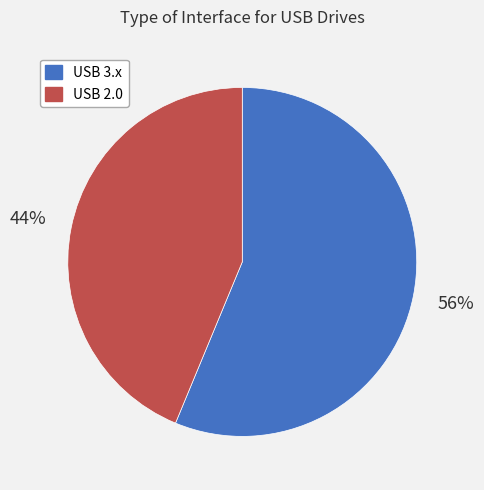

Rank the categories by value from highest to lowest.

USB 3.x, USB 2.0